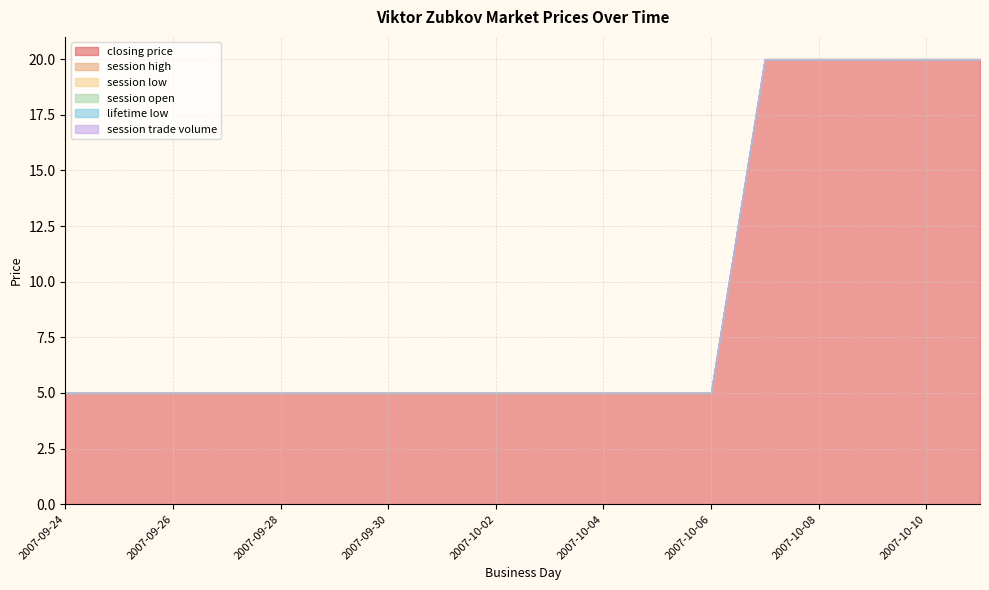

What is the label of the 3rd point from the left?

2007-09-26